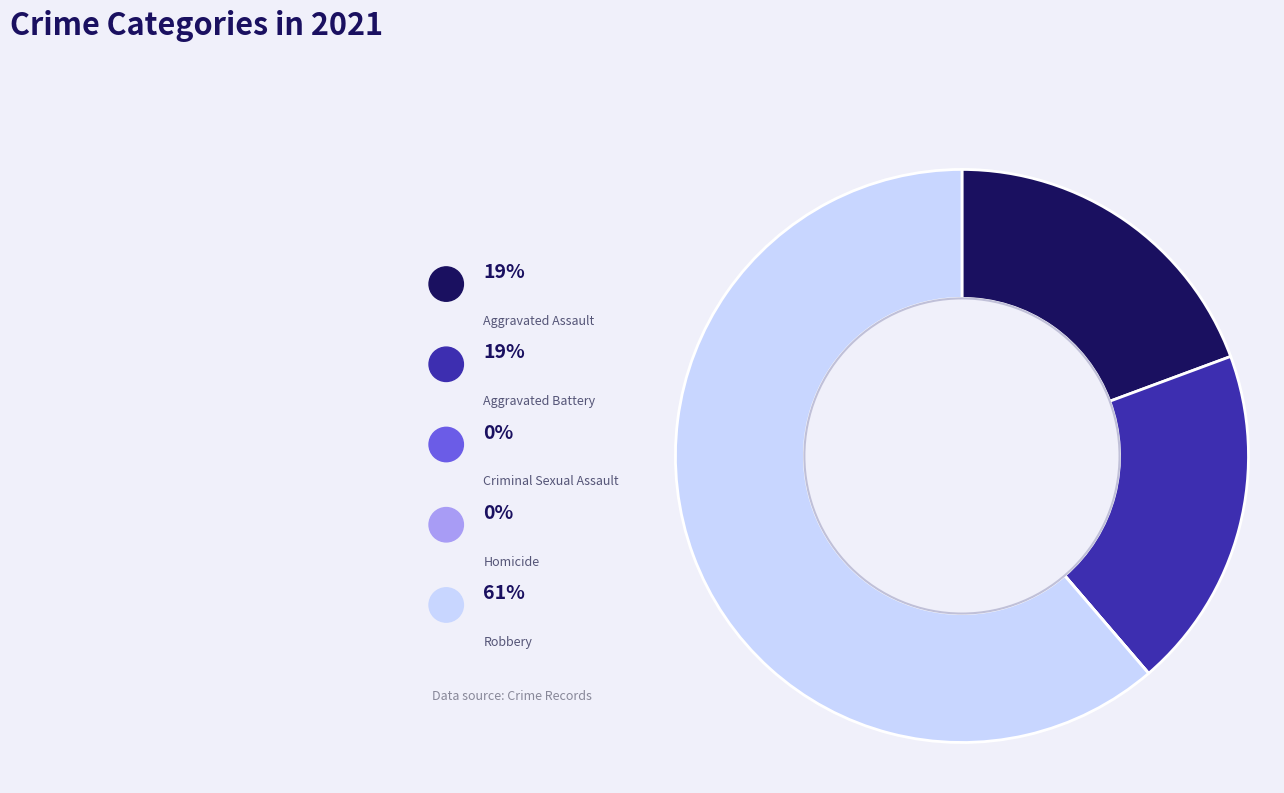

To the nearest percent, what is the difference between the largest and smallest slice percentages?

61%